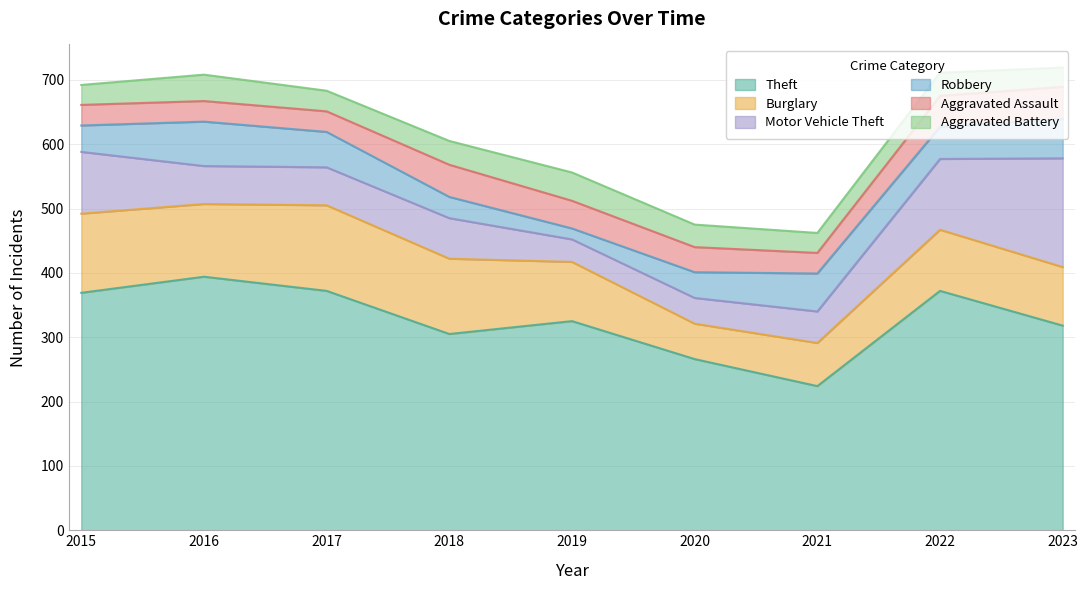

In Aggravated Battery, how many points are lower than both neighbors (excluding endpoints)?

2